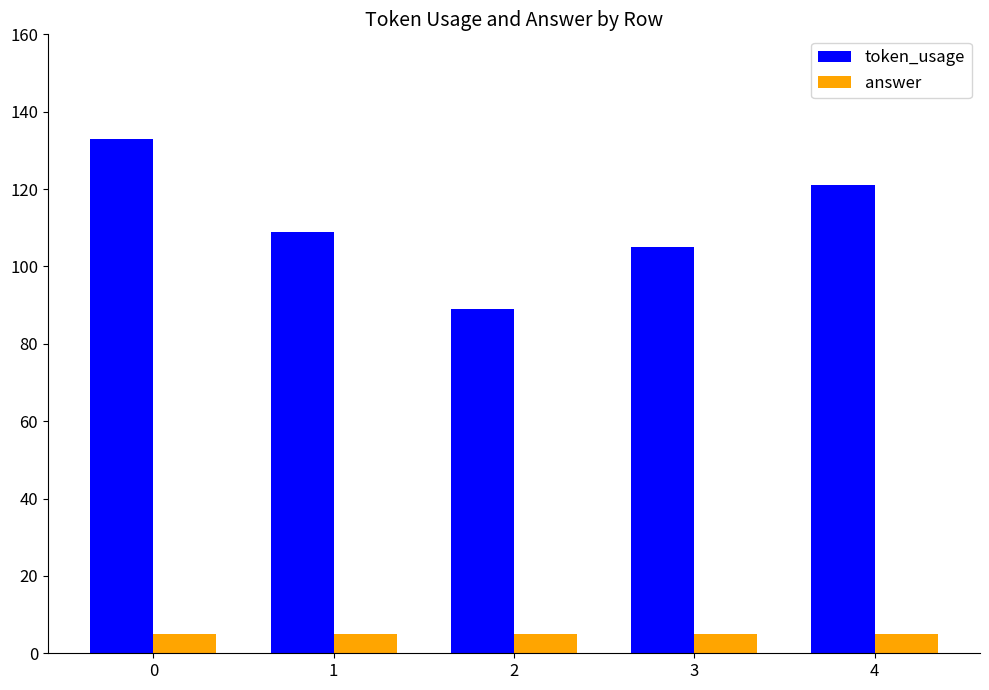

List the series in order of their overall mean, highest first.

token_usage, answer